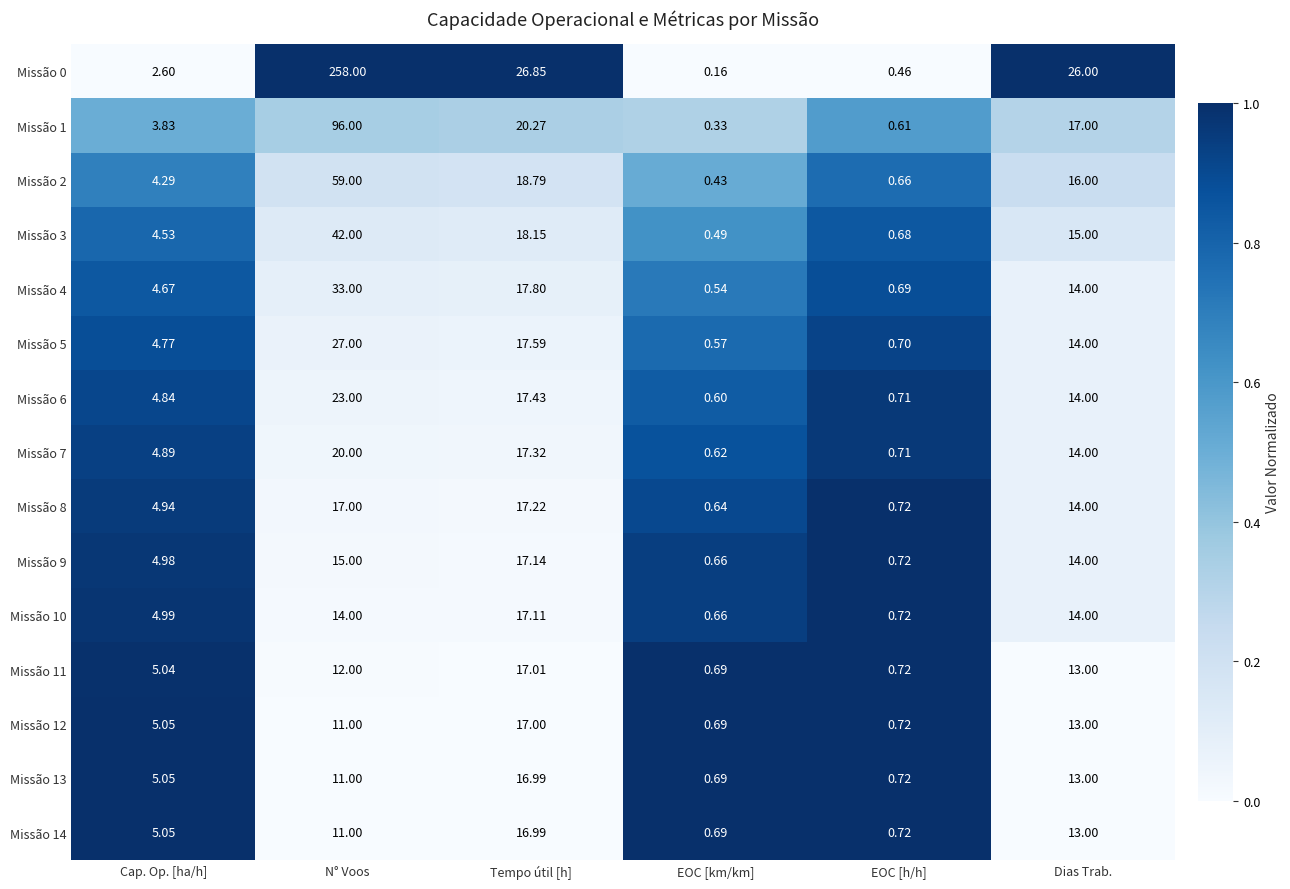

Which series changed the most between EOC [h/h] and Dias Trab.?

Missão 0